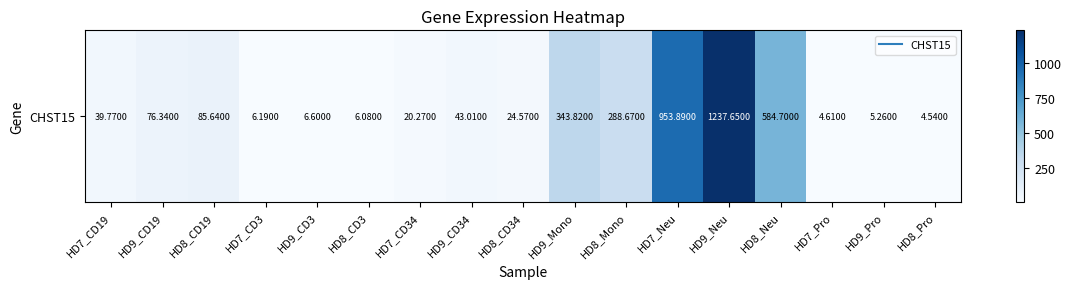

Read the value at HD8_CD34.

24.6